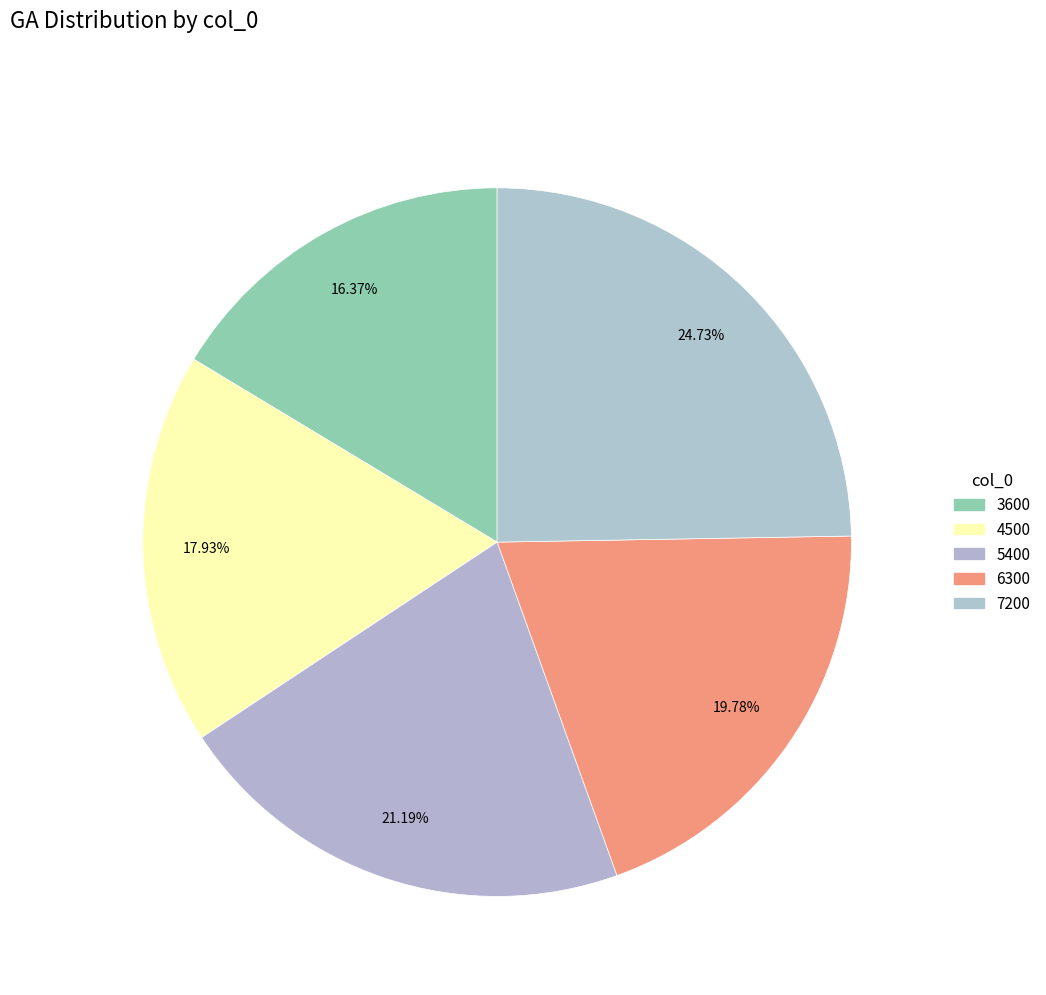

Between 4500 and 6300, which is larger?

6300